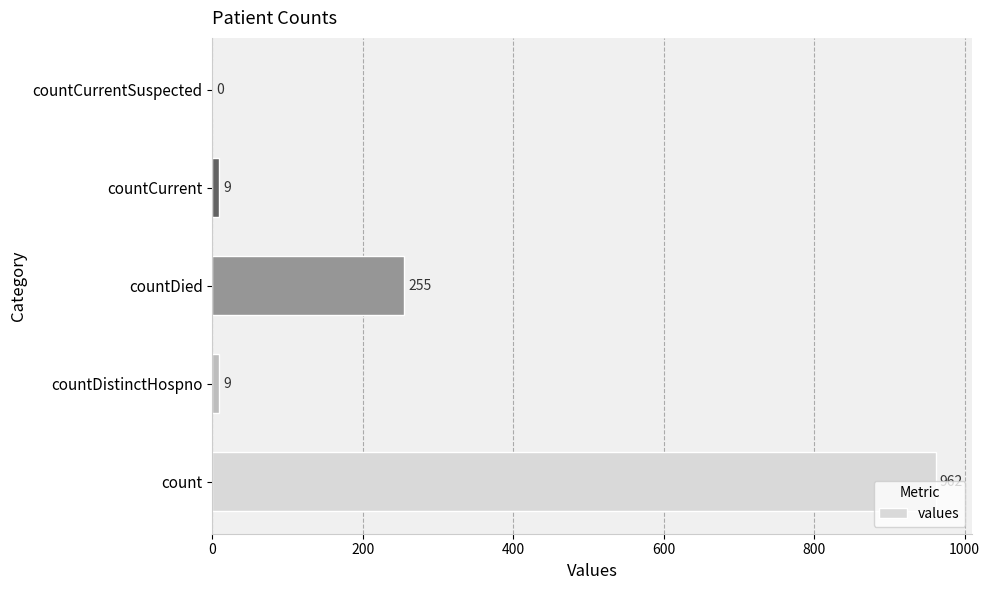

What is the greatest value displayed?

962